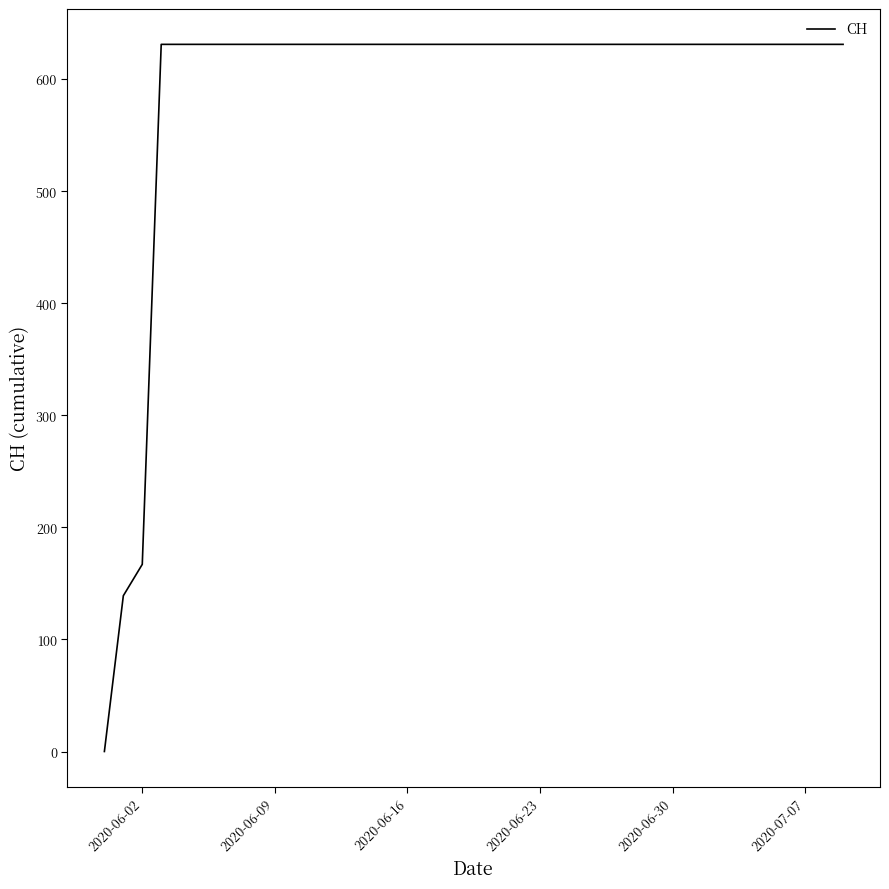

What is the greatest value displayed?

631